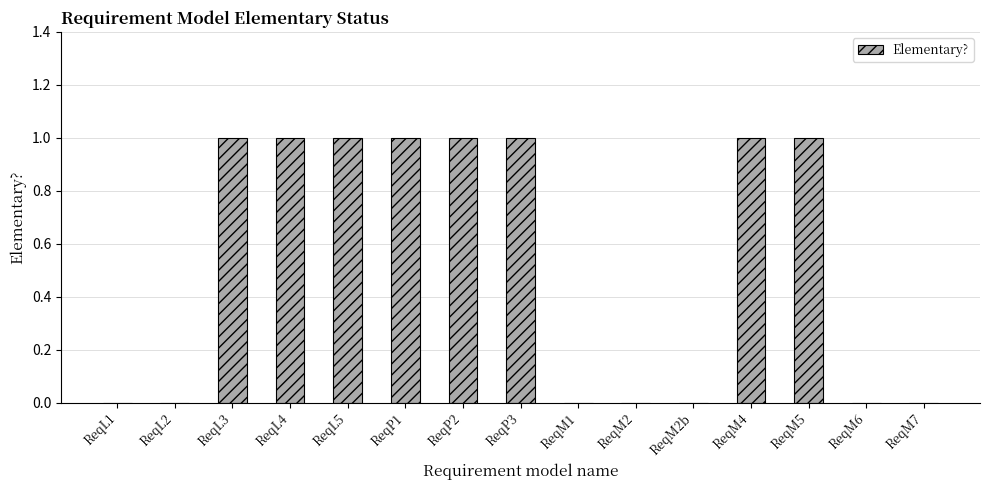

Reading left to right, list all the values displayed in this chart.

ReqL1=0	ReqL2=0	ReqL3=1	ReqL4=1	ReqL5=1	ReqP1=1	ReqP2=1	ReqP3=1	ReqM1=0	ReqM2=0	ReqM2b=0	ReqM4=1	ReqM5=1	ReqM6=0	ReqM7=0